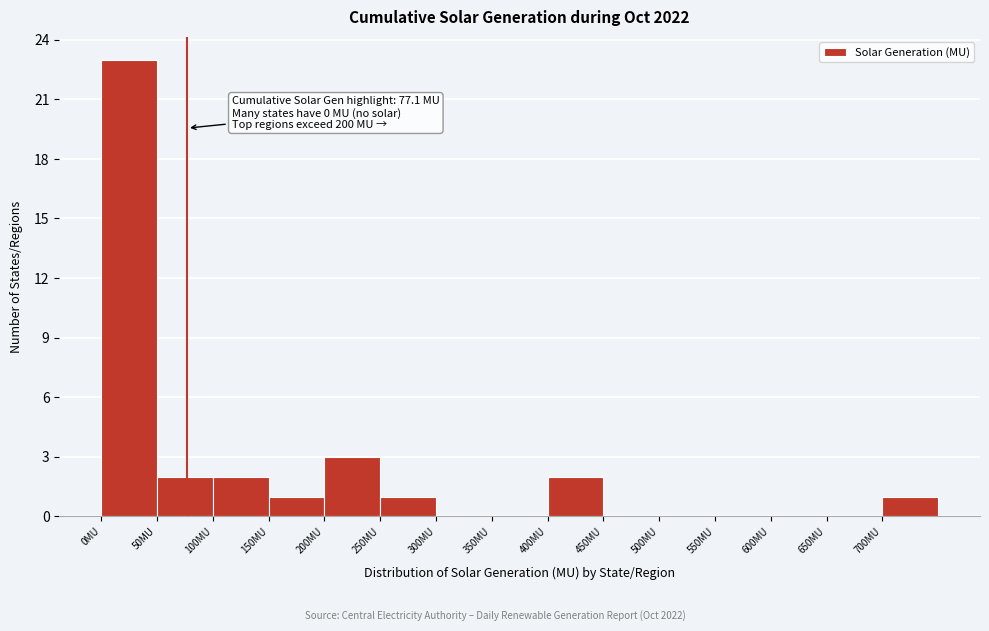

Which range on the x-axis has the tallest bar?

0 to 50